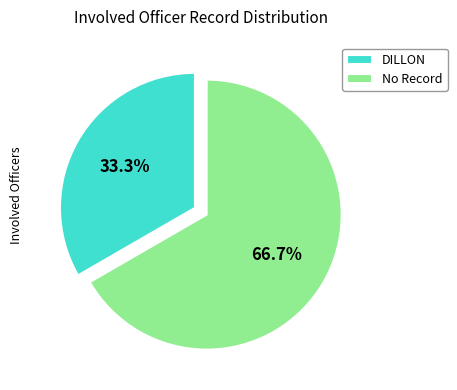

Rank the categories by value from highest to lowest.

No Record, DILLON